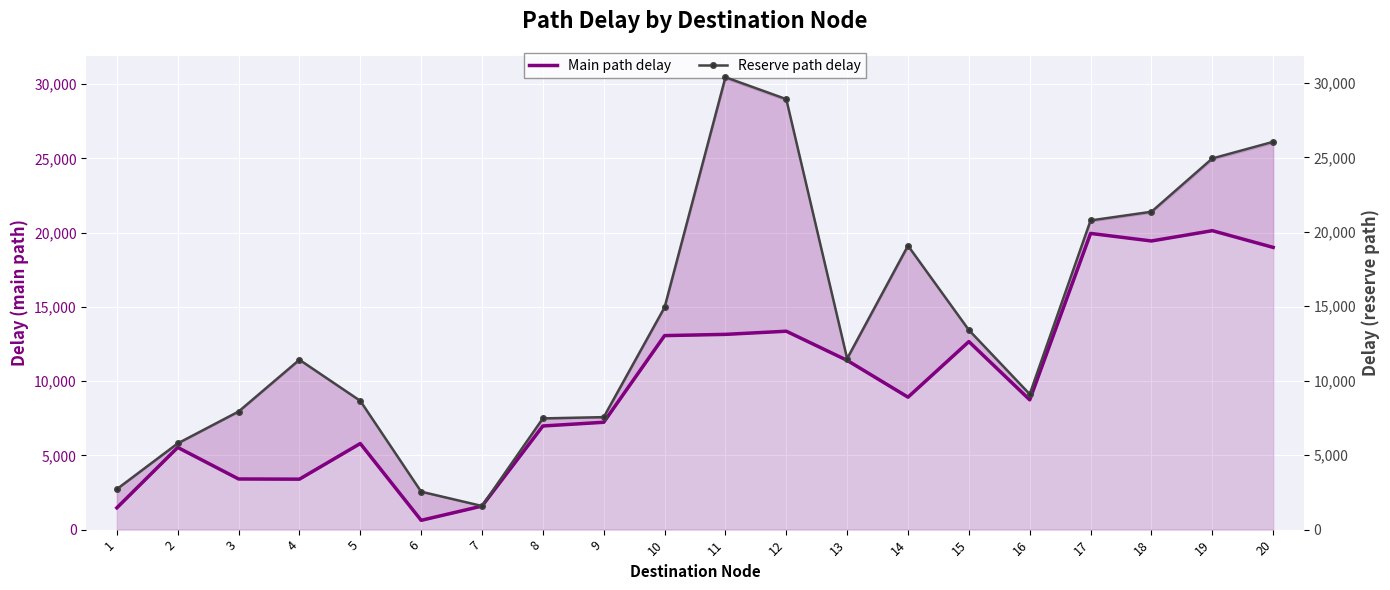

How many interior local peaks does the Main path delay series have?

6